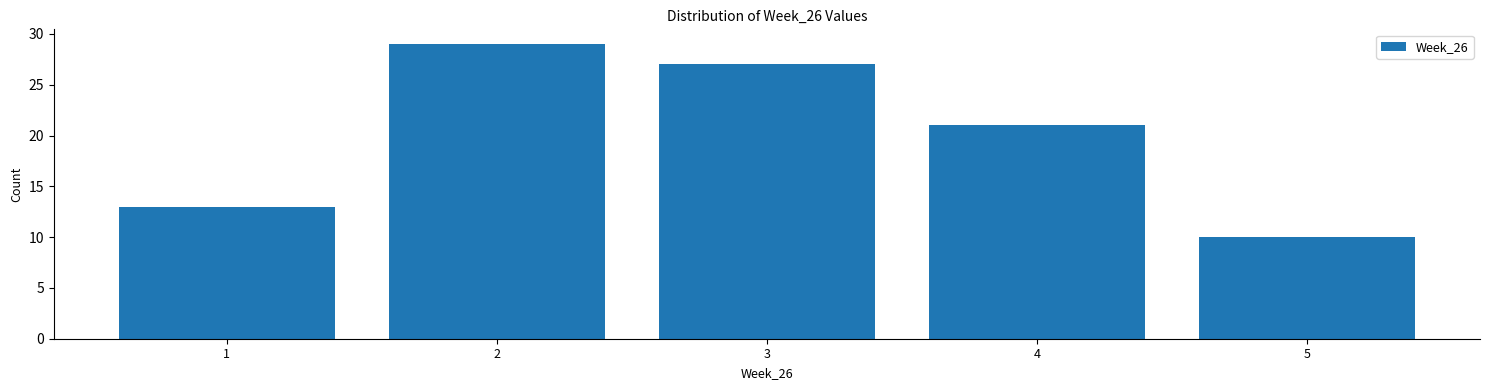

Over which range of the x-axis is the bar tallest?

1.5 to 2.5